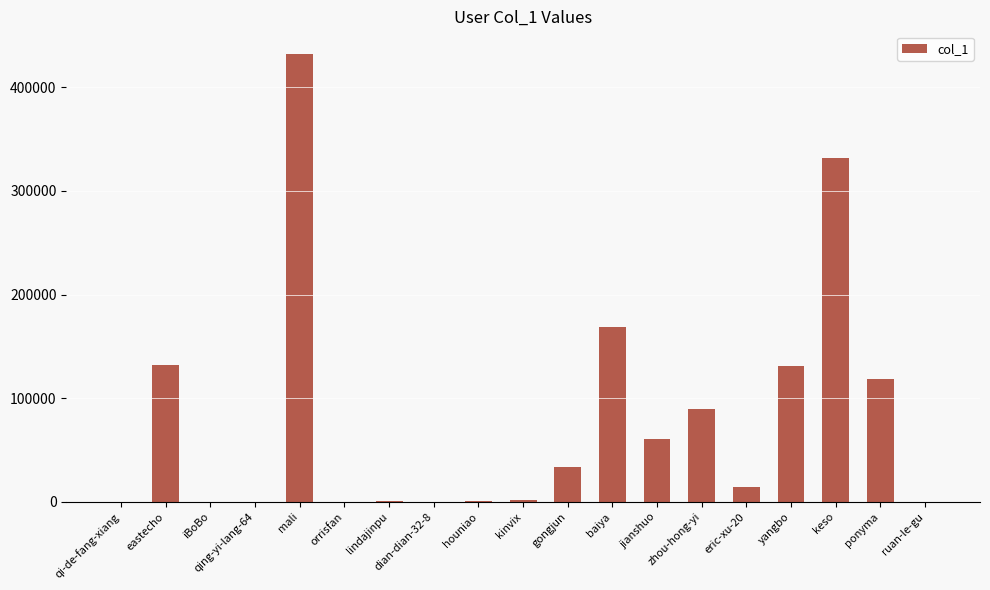

At which label is the value closest to 216125?

baiya